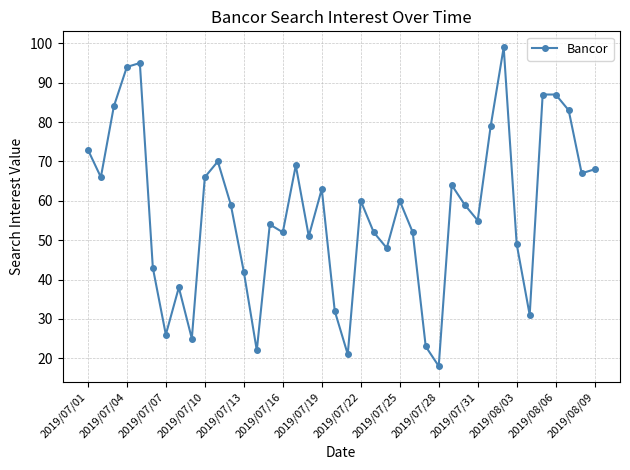

How many lines are shown in the chart?

1